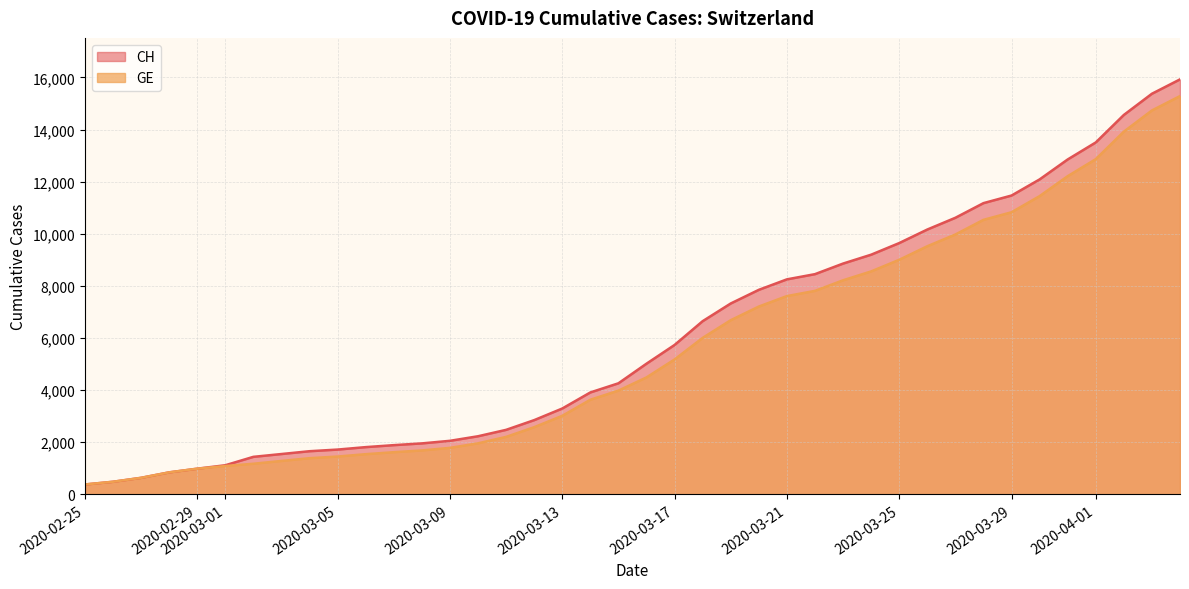

Is it true that CH equals 8855 at 2020-03-23?

True